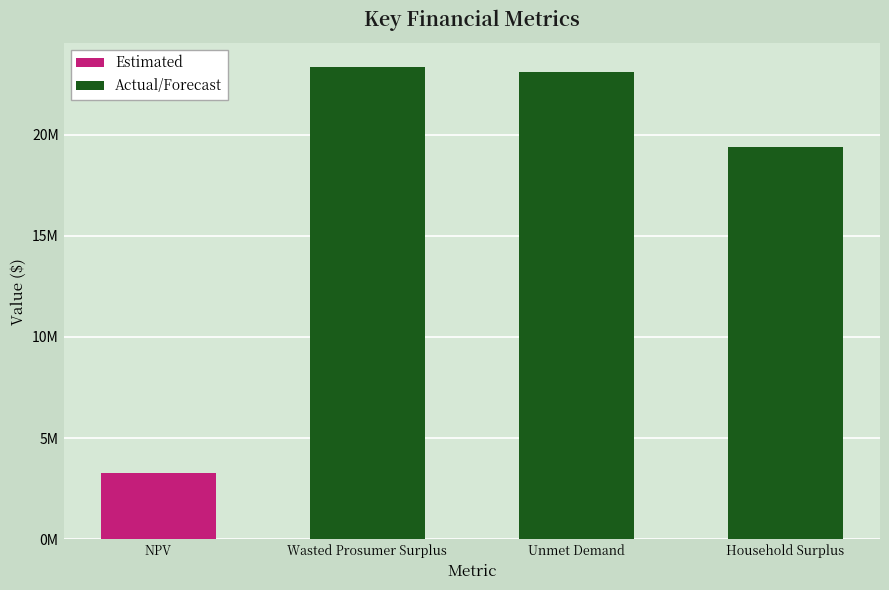

Are the bars grouped side by side (vs. stacked)?

No